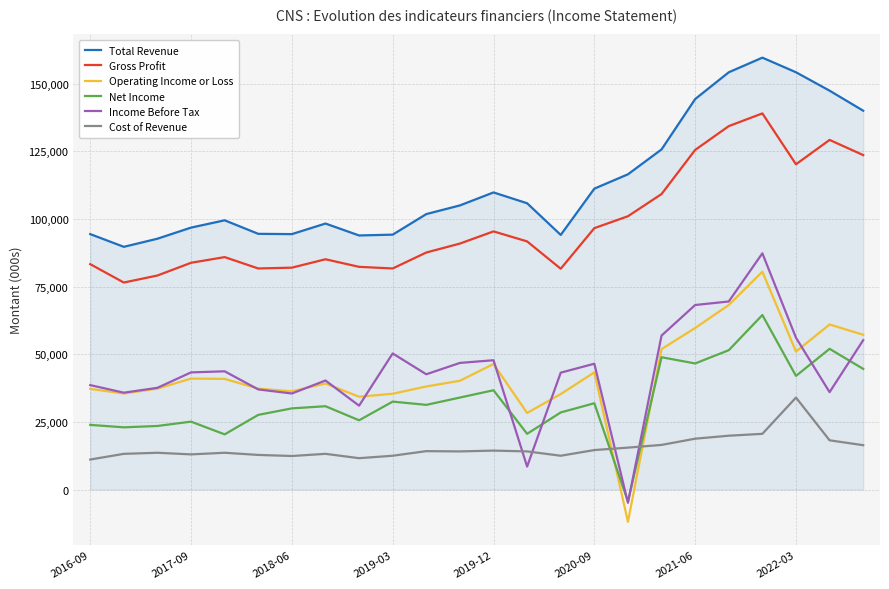

Which series has the largest range (max minus min)?

Operating Income or Loss